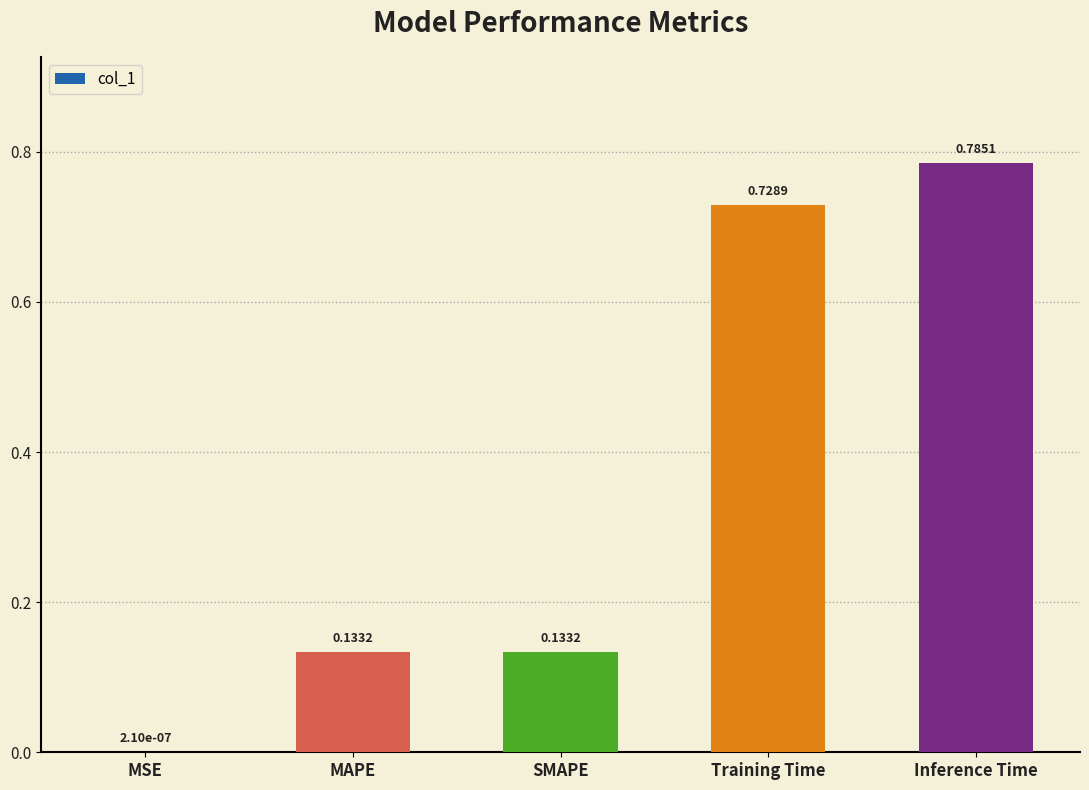

Which has a higher value, Training Time or MAPE?

Training Time